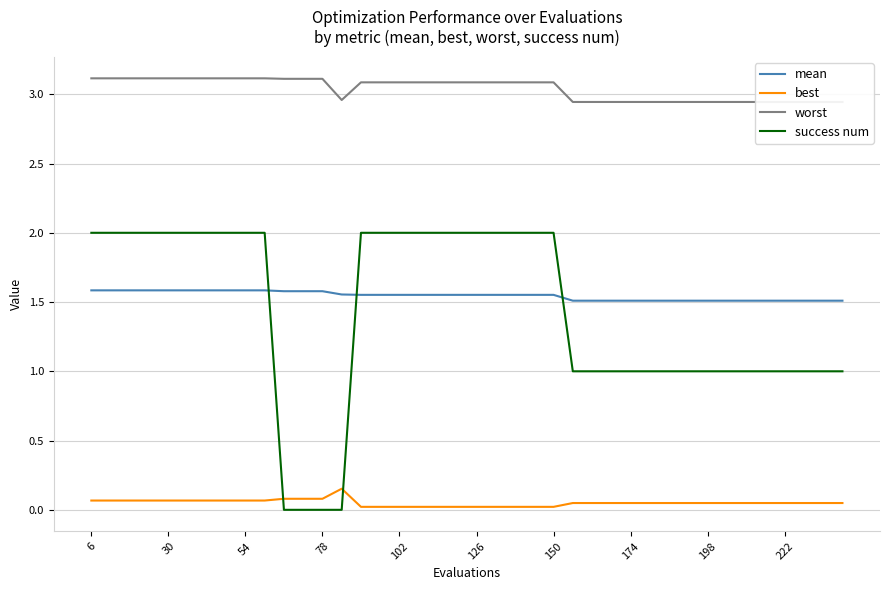

True or false: mean has a value of 0.4 at 30.

False